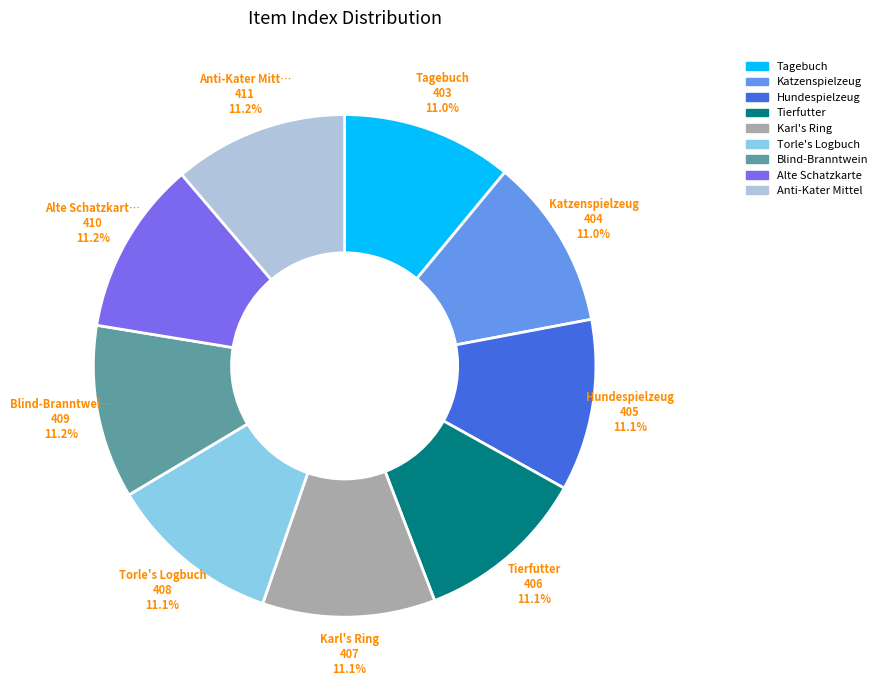

Is there a majority slice in this chart?

No